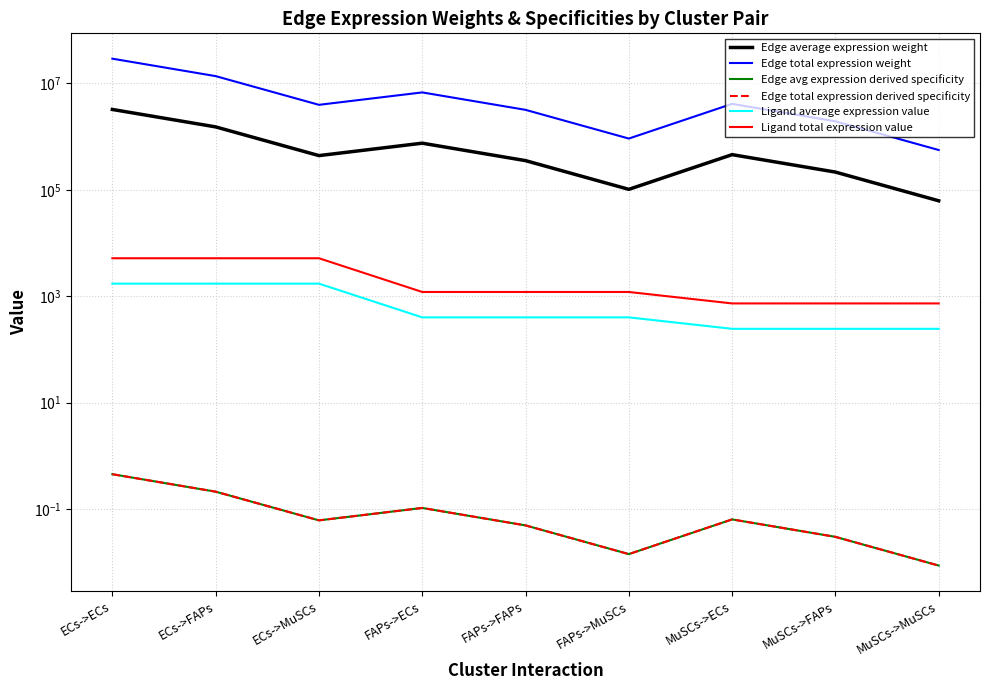

At how many categories does at least one series exceed 20673500?

1